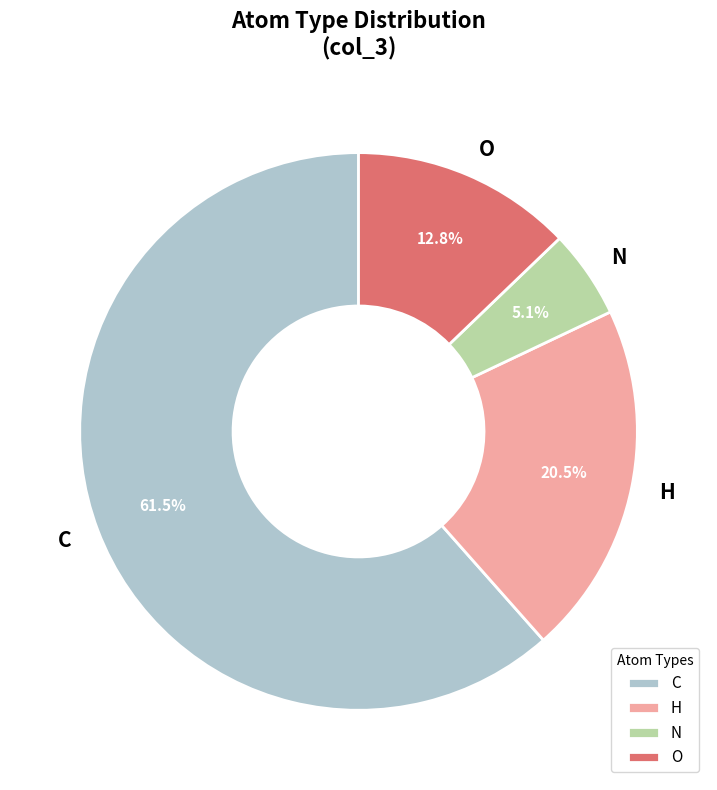

To the nearest percent, what is the average slice percentage?

25%